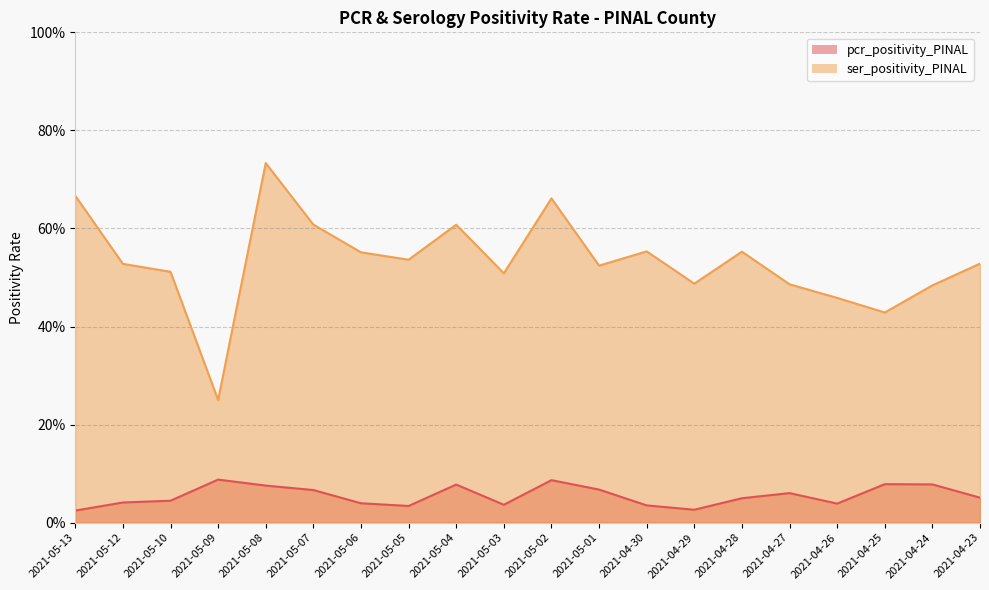

In ser_positivity_PINAL, how many points are lower than both neighbors (excluding endpoints)?

6